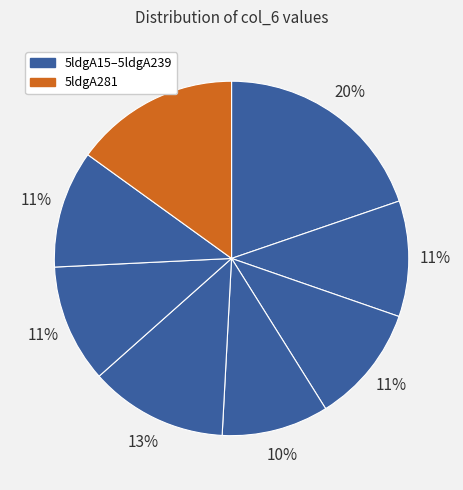

How many segments does this pie chart have?

8